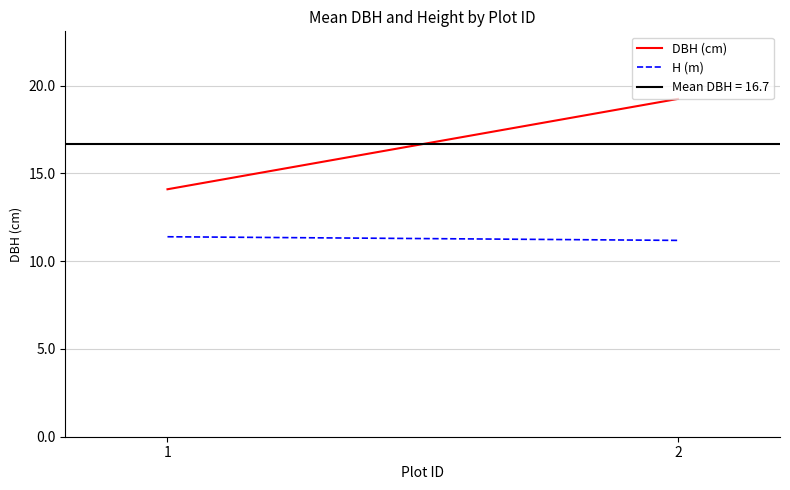

What is the approximate value of H (m) at 2?

11.2